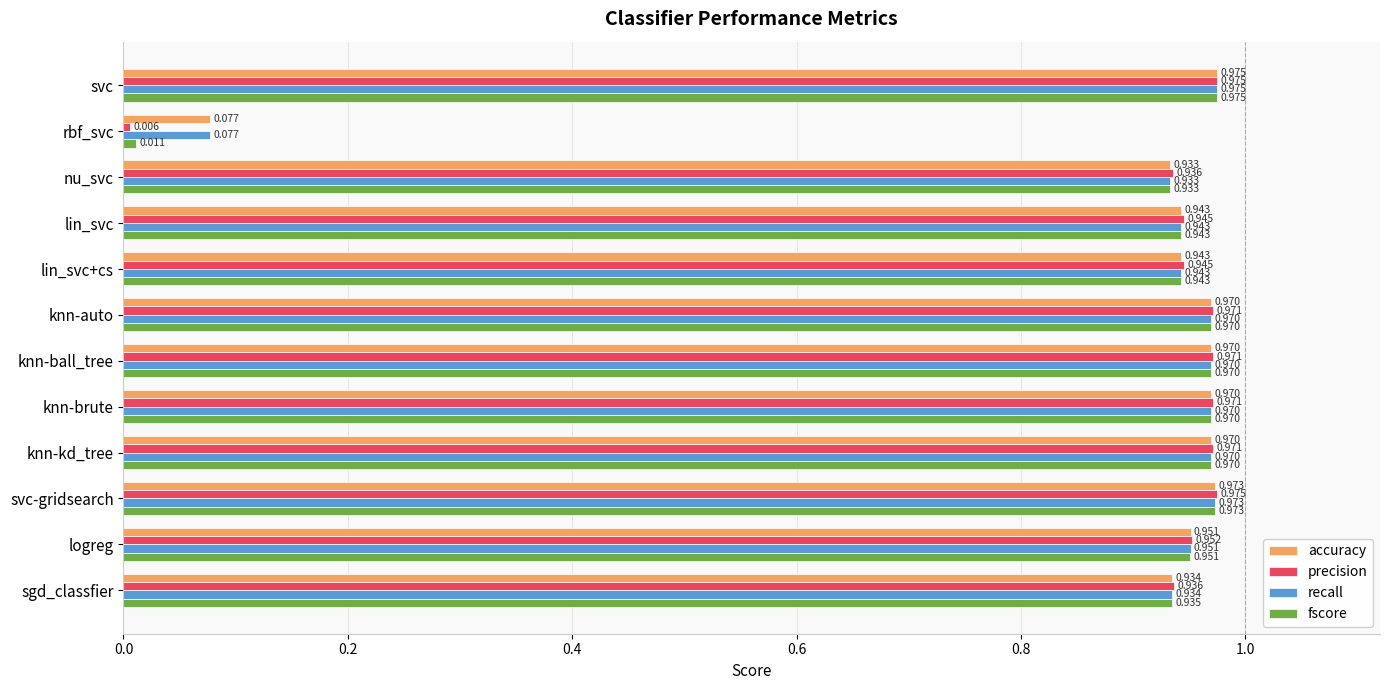

Which category has the highest value in the fscore series?

svc